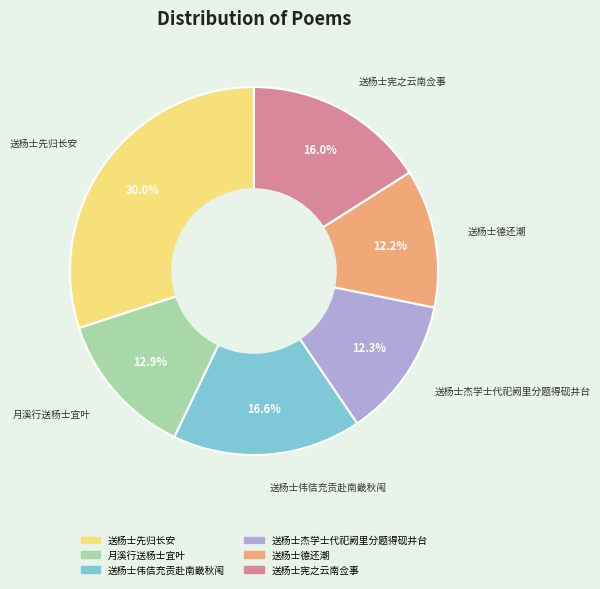

Which slice is the largest?

送杨士先归长安